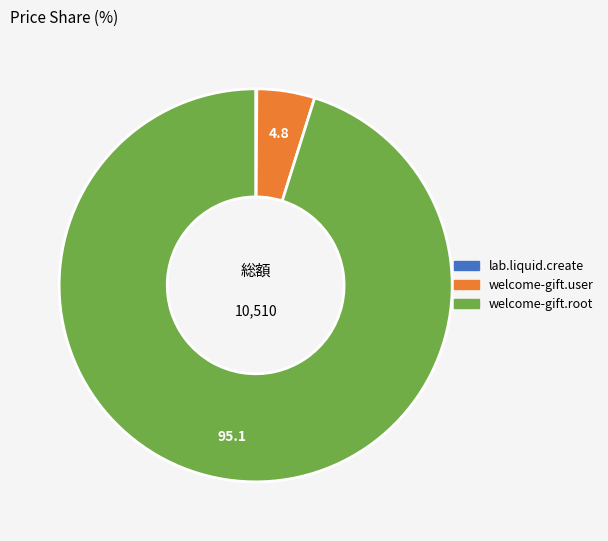

Which category has the biggest portion of the pie?

welcome-gift.root